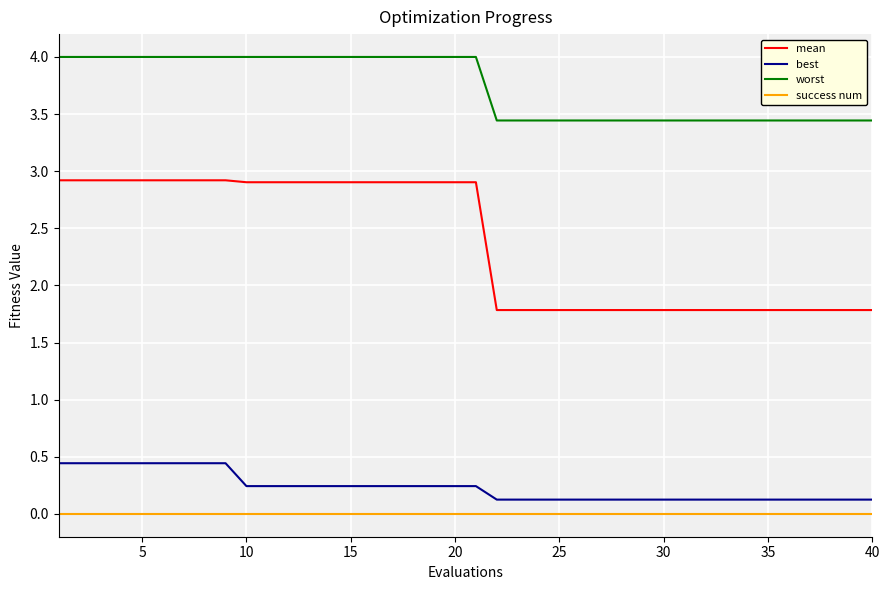

True or false: best and worst intersect in this chart.

False